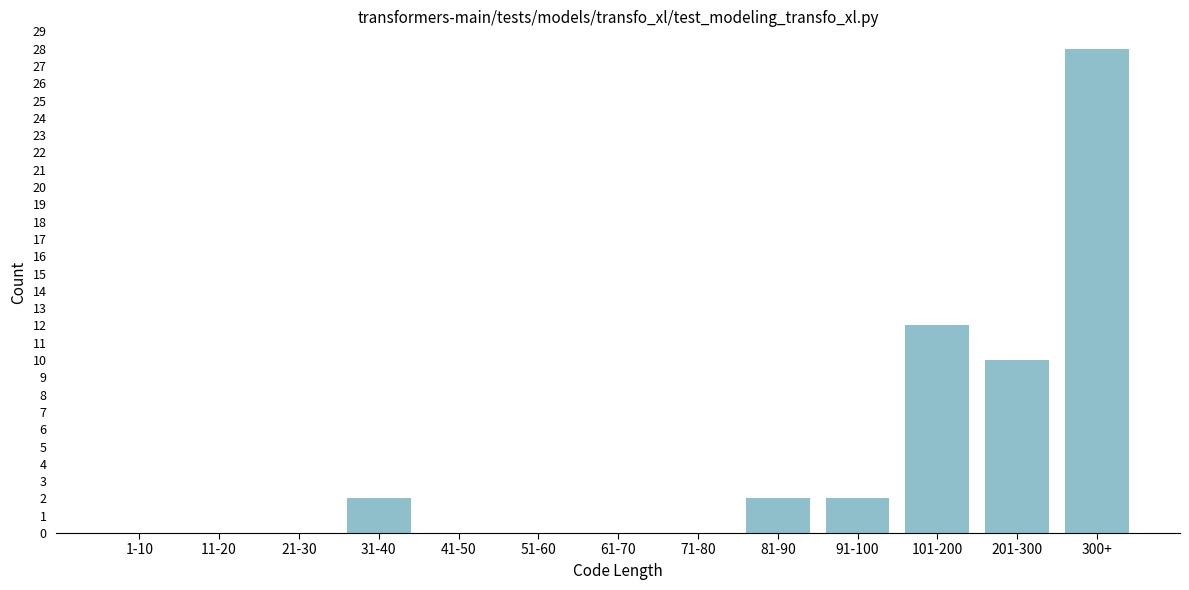

Reading left to right, transcribe all the data shown in this chart.

1-10=0	11-20=0	21-30=0	31-40=2	41-50=0	51-60=0	61-70=0	71-80=0	81-90=2	91-100=2	101-200=12	201-300=10	300+=28